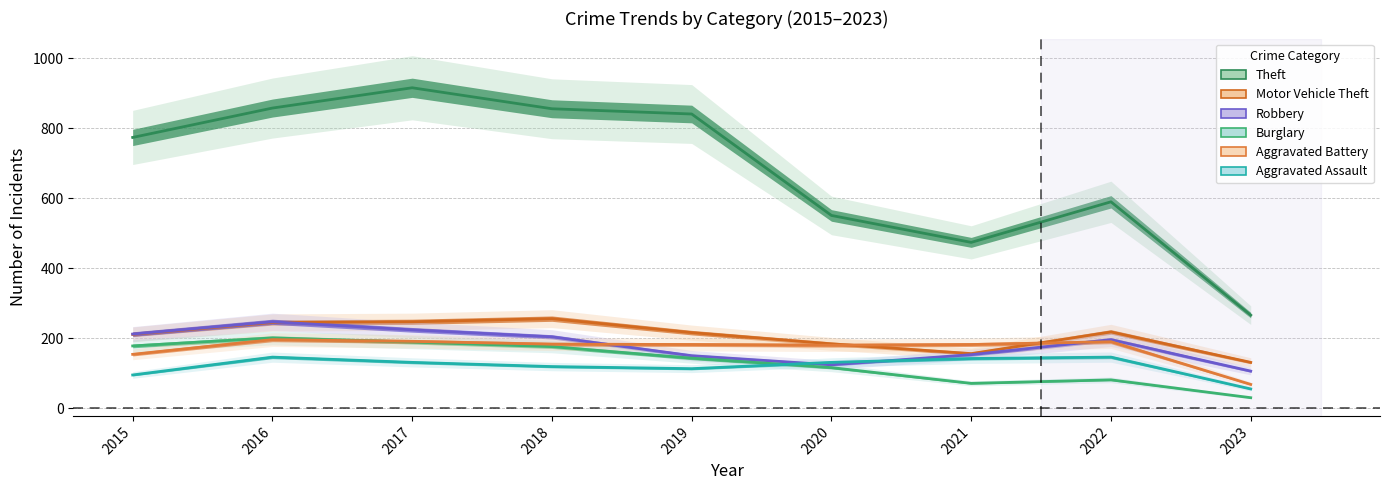

What is the lowest value of the Motor Vehicle Theft series?

131